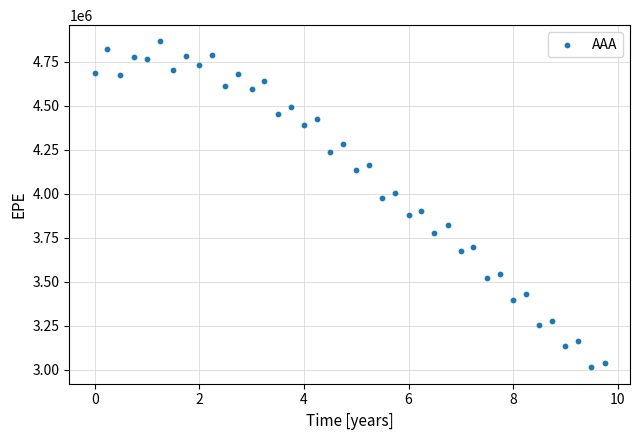

What is the range of X values (max minus min)?

9.7